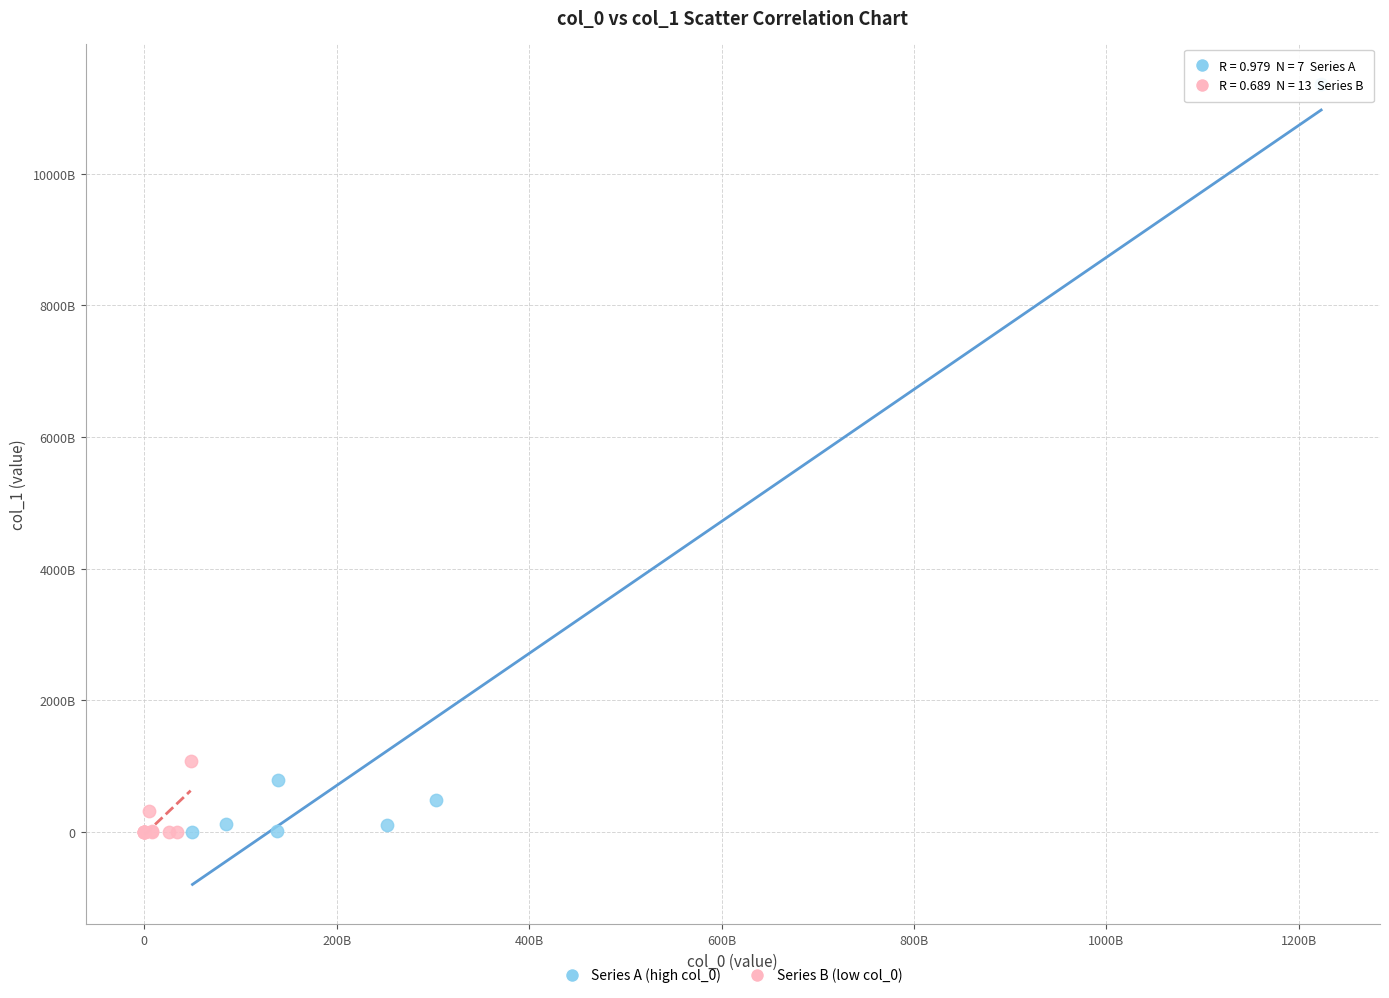

What are all the series names shown in the legend?

Series A (high col_0), Series B (low col_0)